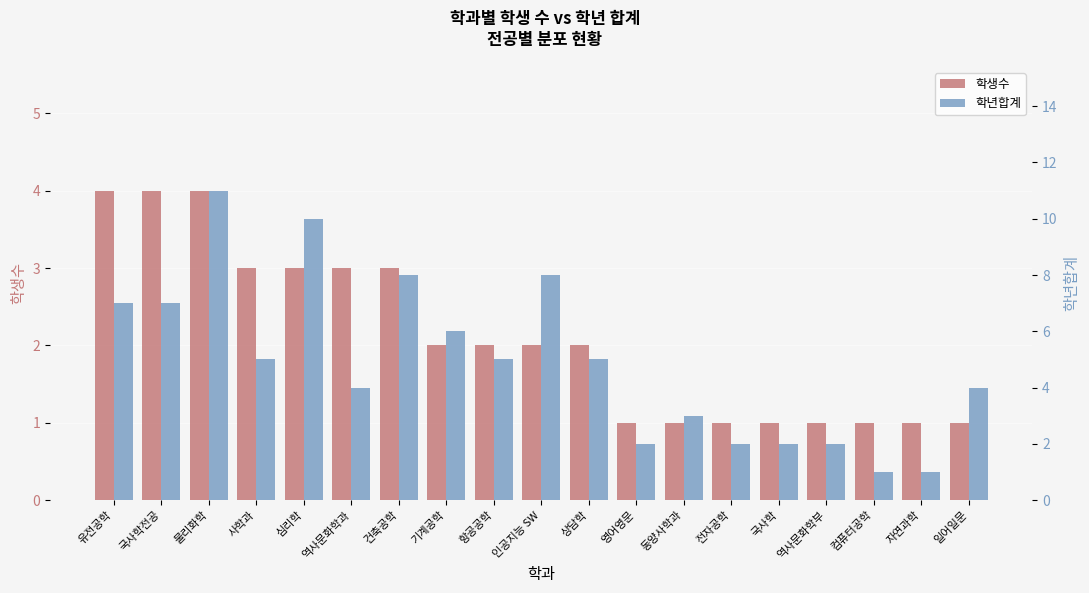

List the labels in order of 학생수 value, largest first.

유전공학, 국사학전공, 물리화학, 사학과, 심리학, 역사문화학과, 건축공학, 기계공학, 항공공학, 인공지능 SW, 상담학, 영어영문, 동양사학과, 전자공학, 국사학, 역사문화학부, 컴퓨터공학, 자연과학, 일어일문